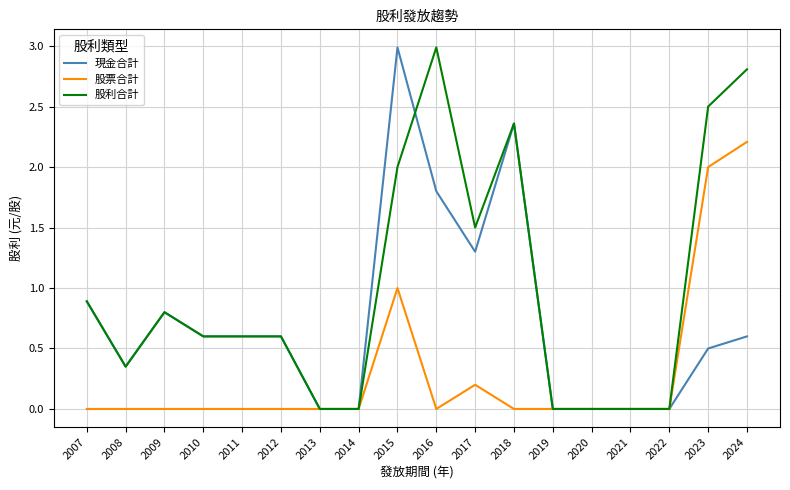

Between 2013 and 2023, which series saw the biggest shift?

股利合計